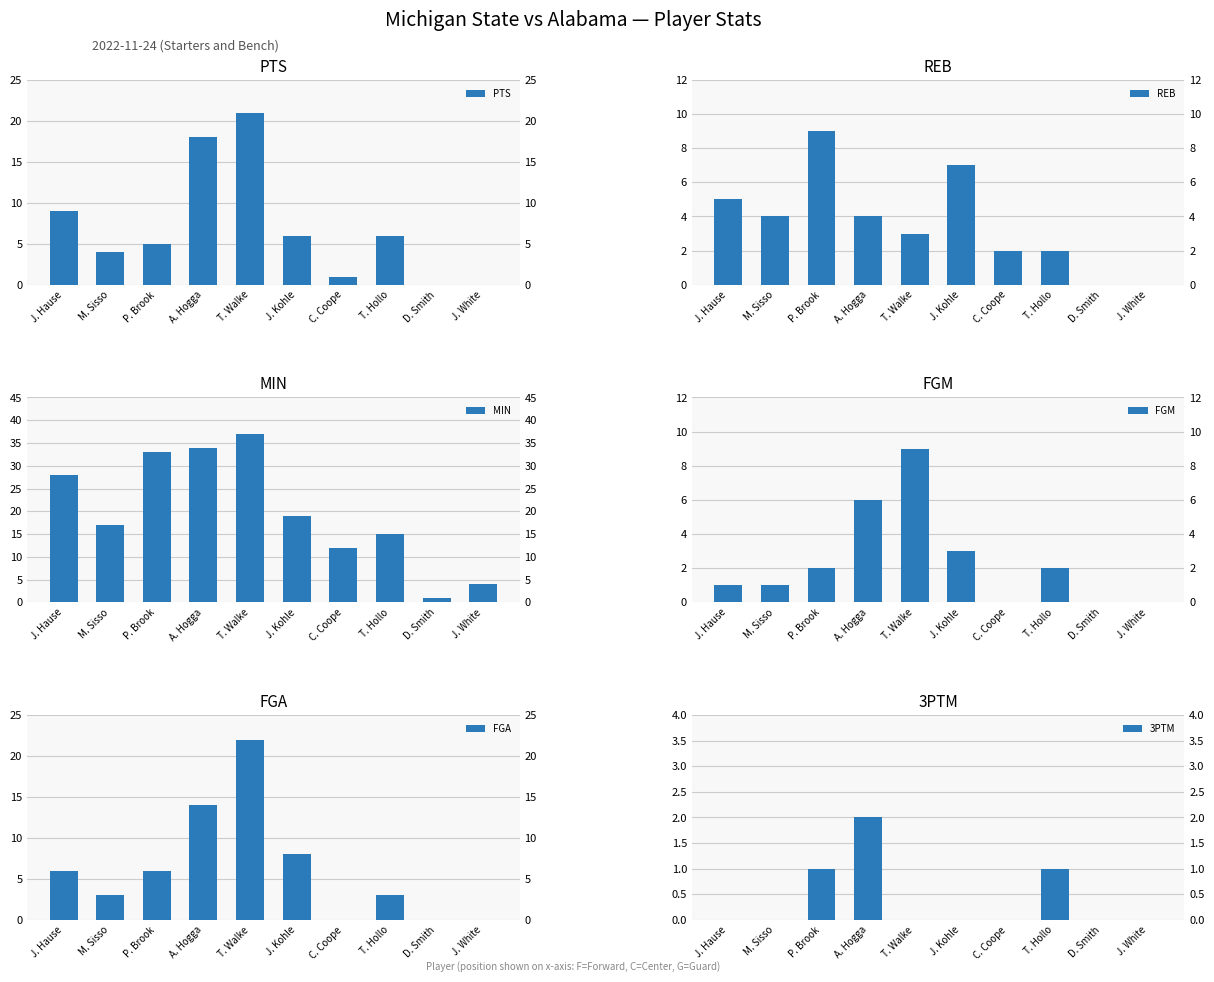

True or false: FGA has a value of 14 at A. Hogga.

True